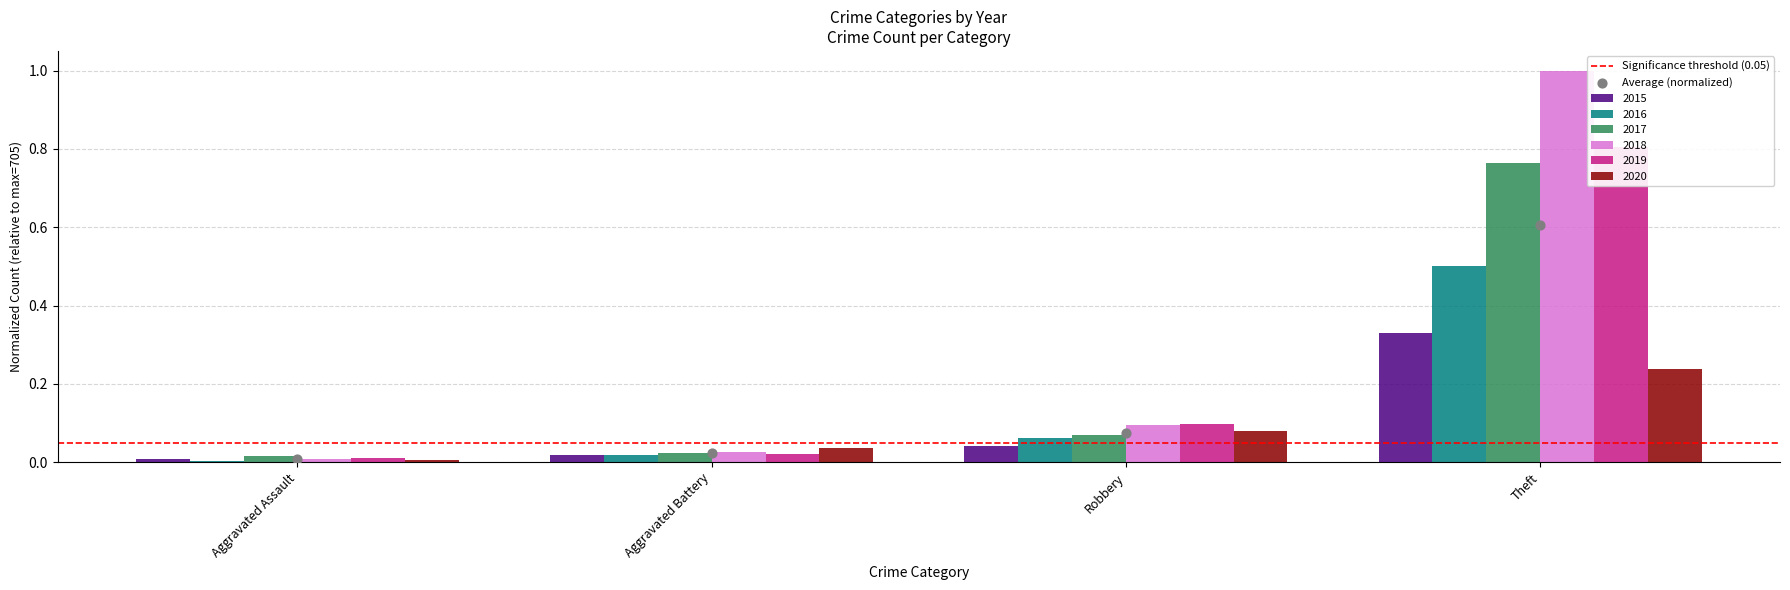

At how many categories does at least one series exceed 0?

4